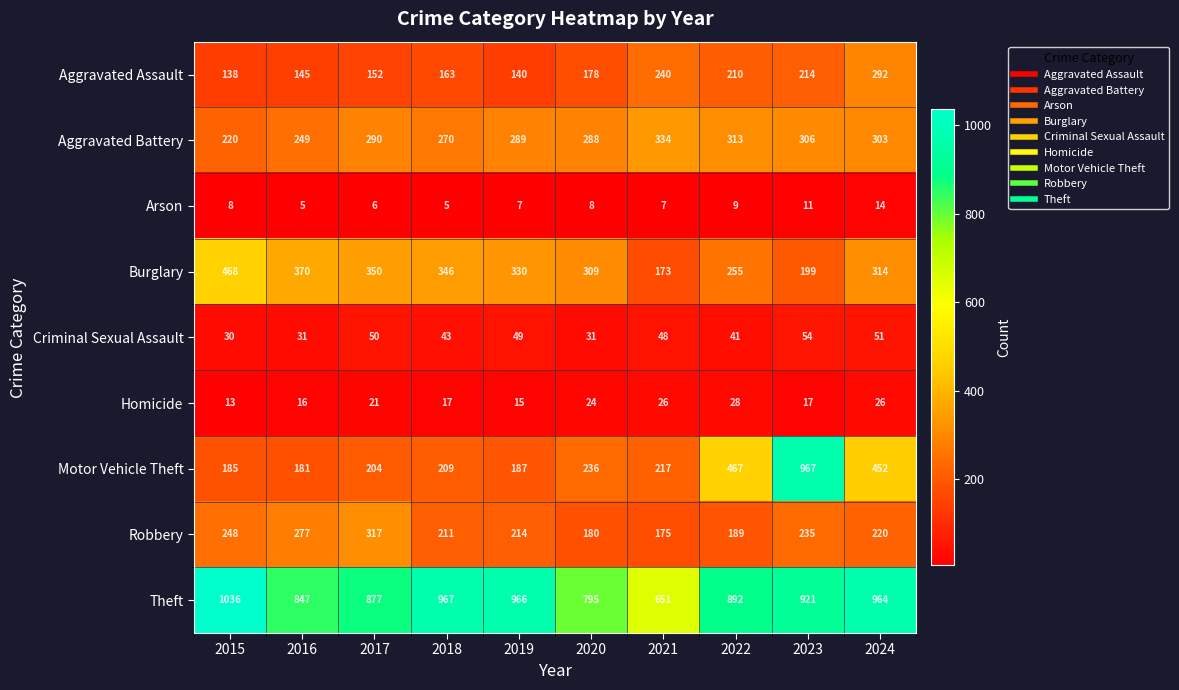

At which category is the sum across all series the highest?

2023